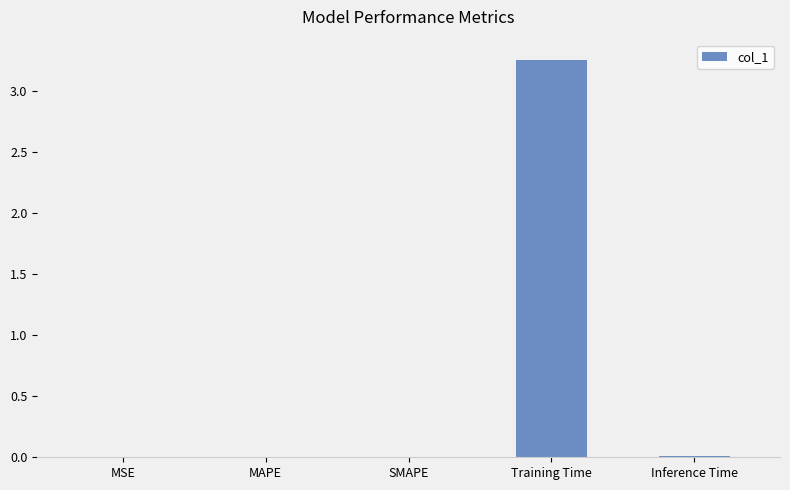

How many data points does each series have?

5